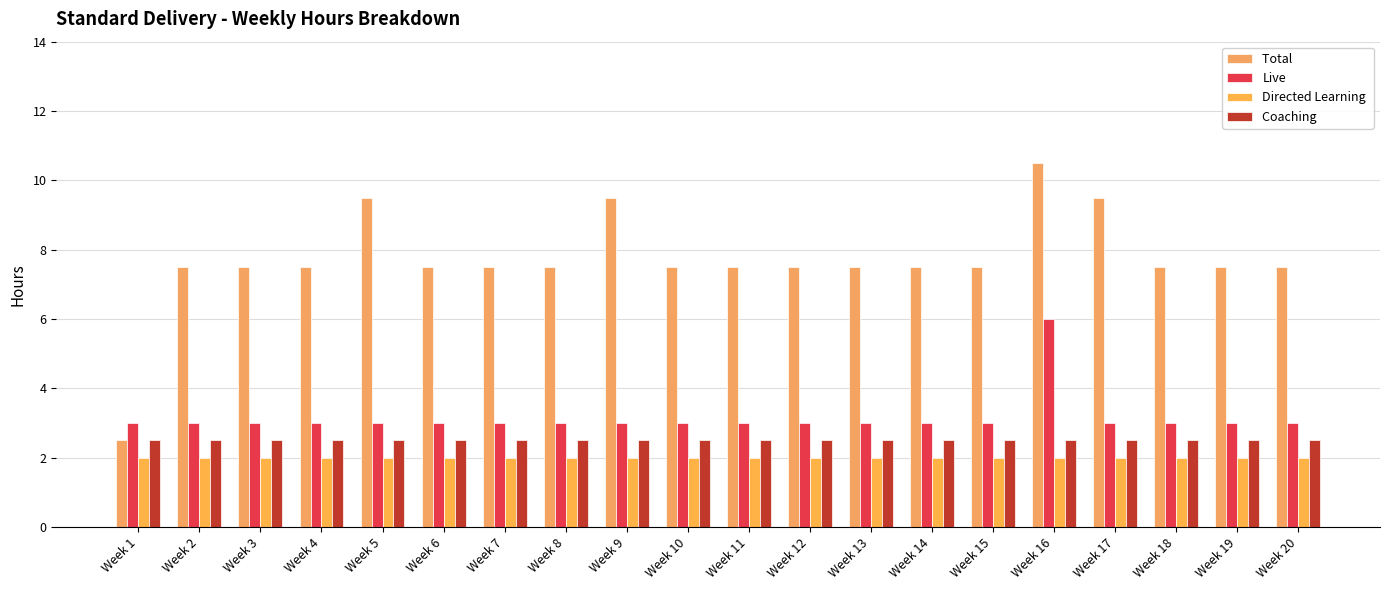

True or false: Total  has a value of 7.5 at Week 2.

True